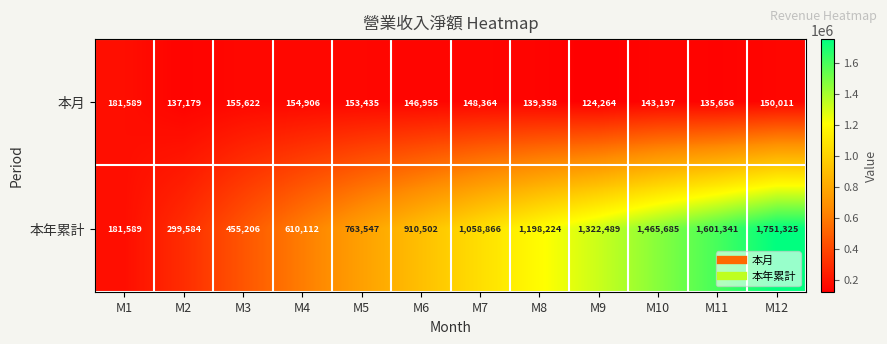

What is the total value across all series at M2?

436763